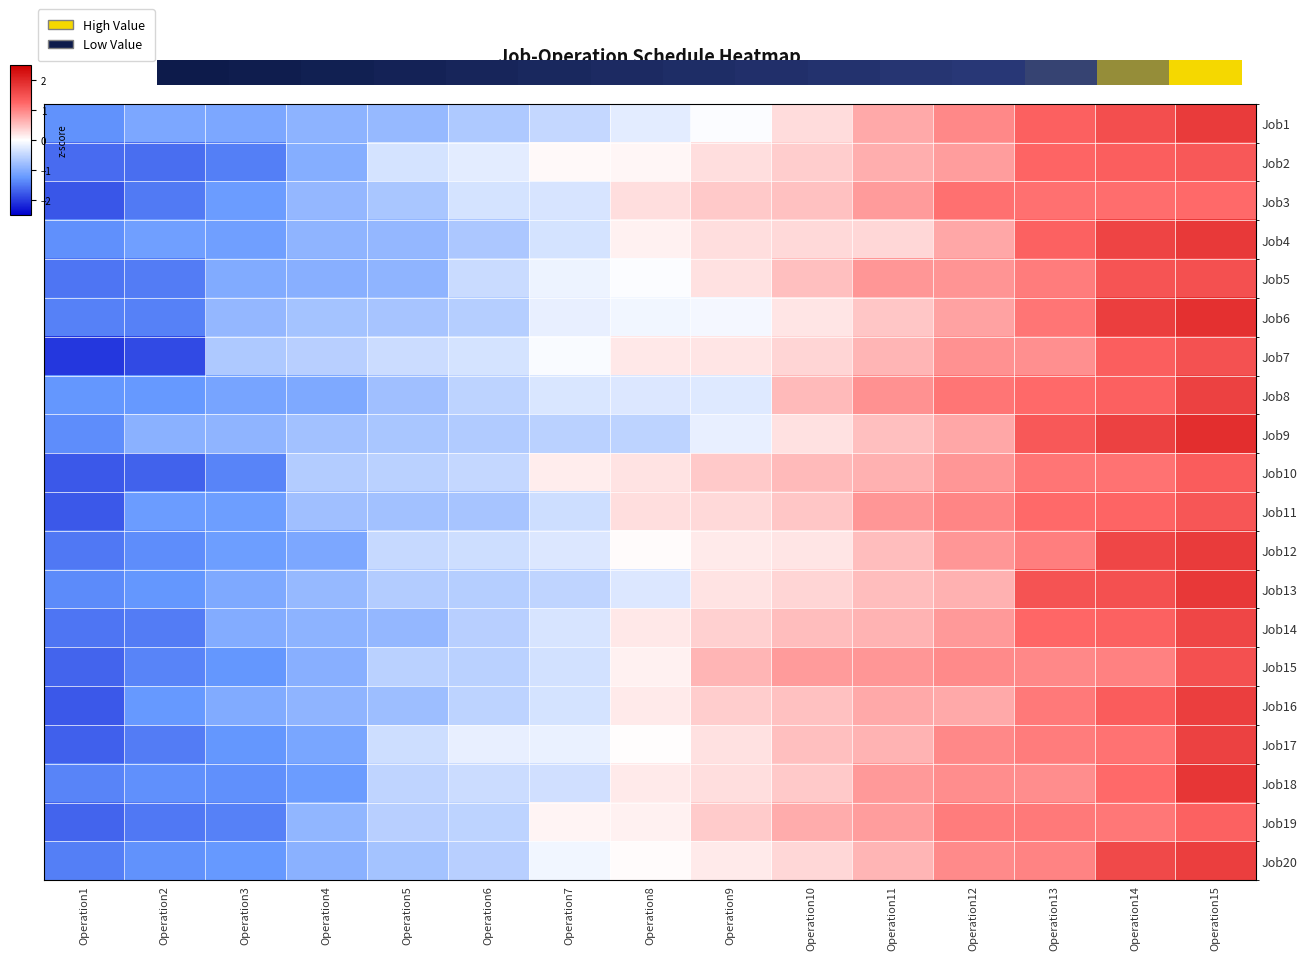

Which series has the widest spread of values?

Job7